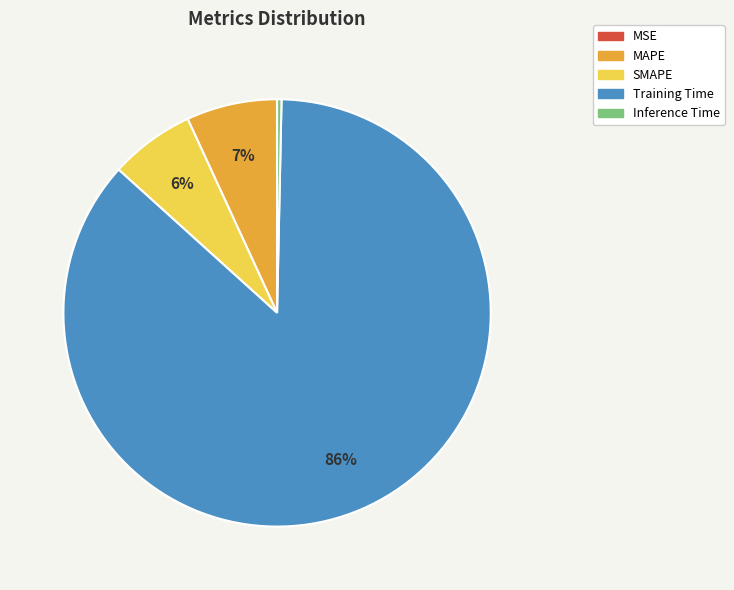

To the nearest percent, what is the combined percentage of MAPE and SMAPE?

13%